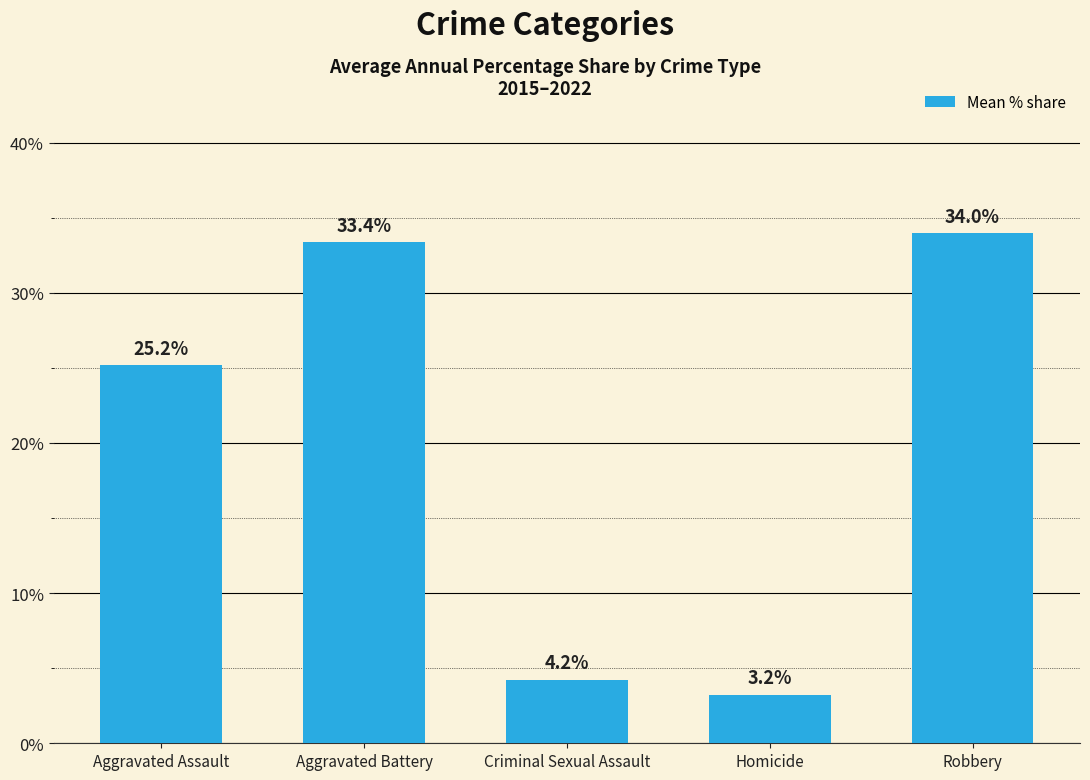

What is the ratio of the value at Aggravated Assault to the value at Aggravated Battery?

0.8